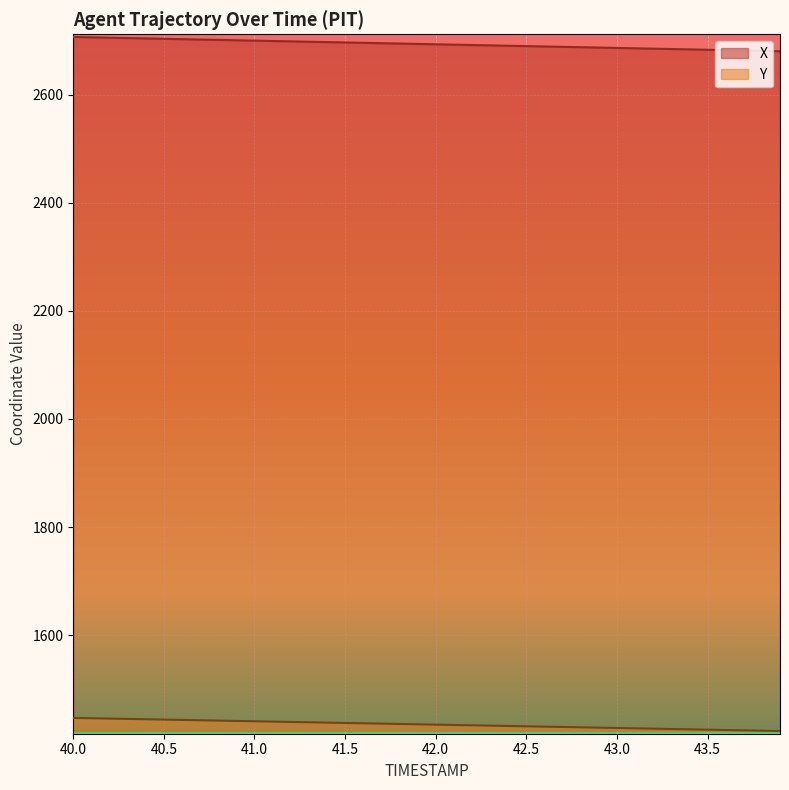

Reading left to right, extract all data points from this chart.

X: 2706.7	2706.1	2705.4	2704.7	2704.0	2703.4	2702.7	2702.0	2701.3	2700.7	2700.0	2699.3	2698.7	2698.0	2697.3	2696.6	2695.9	2695.3	2694.6	2693.9	2693.2	2692.6	2691.9	2691.2	2690.6	2689.9	2689.2	2688.5	2687.8	2687.2	2686.5	2685.8	2685.1	2684.5	2683.8	2683.1	2682.4	2681.8	2681.1	2680.4
Y: 1446.9	1446.2	1445.6	1445.0	1444.4	1443.8	1443.1	1442.5	1441.9	1441.3	1440.6	1440.0	1439.4	1438.8	1438.1	1437.5	1436.9	1436.3	1435.7	1435.0	1434.4	1433.8	1433.2	1432.5	1431.9	1431.3	1430.7	1430.1	1429.5	1428.8	1428.2	1427.6	1427.0	1426.3	1425.7	1425.1	1424.5	1423.9	1423.2	1422.6